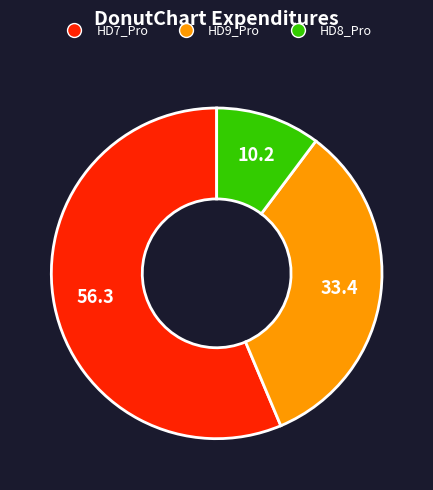

The HD8_Pro slice represents 21% of the pie. True or false?

False